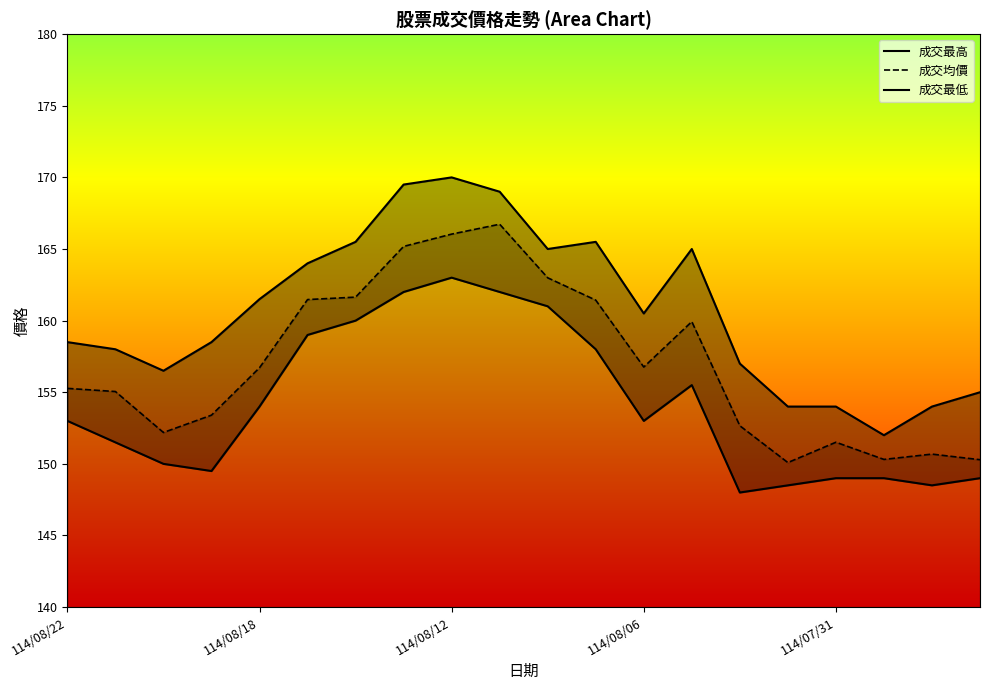

Reading left to right, what are all the values shown in this chart?

成交最高: 158.5	158.0	156.5	158.5	161.5	164.0	165.5	169.5	170.0	169.0	165.0	165.5	160.5	165.0	157.0	154.0	154.0	152.0	154.0	155.0
成交均價: 155.3	155.1	152.2	153.4	156.7	161.5	161.6	165.2	166.0	166.7	163.0	161.4	156.8	159.9	152.7	150.1	151.5	150.3	150.7	150.3
成交最低: 153.0	151.5	150.0	149.5	154.0	159.0	160.0	162.0	163.0	162.0	161.0	158.0	153.0	155.5	148.0	148.5	149.0	149.0	148.5	149.0